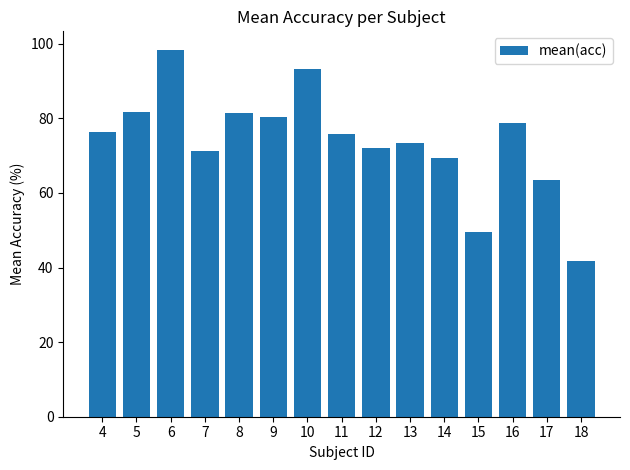

True or false: the data shows 100.8 at 7.

False